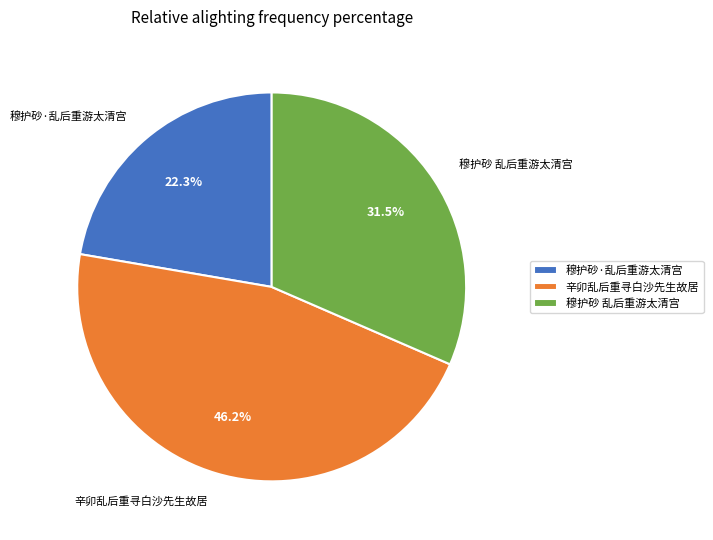

What is the smallest slice in the pie chart?

穆护砂·乱后重游太清宫